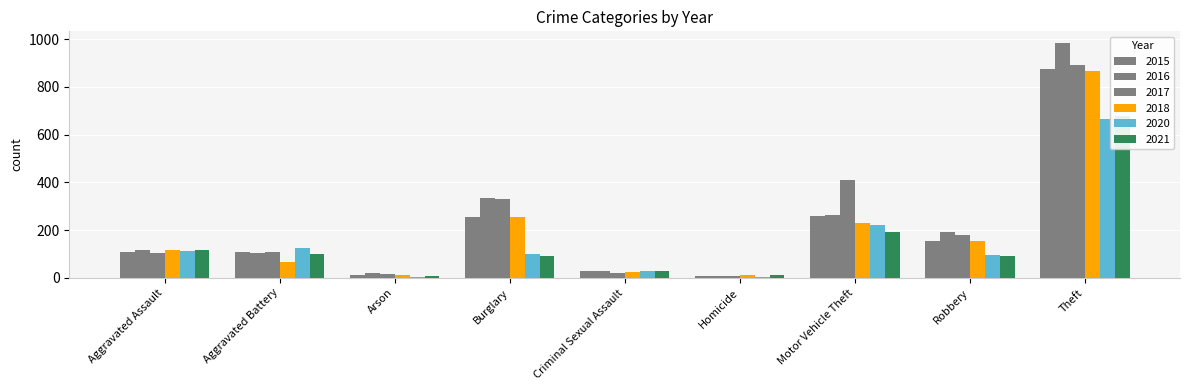

What is the label of the 2nd bar from the left?

Aggravated Battery